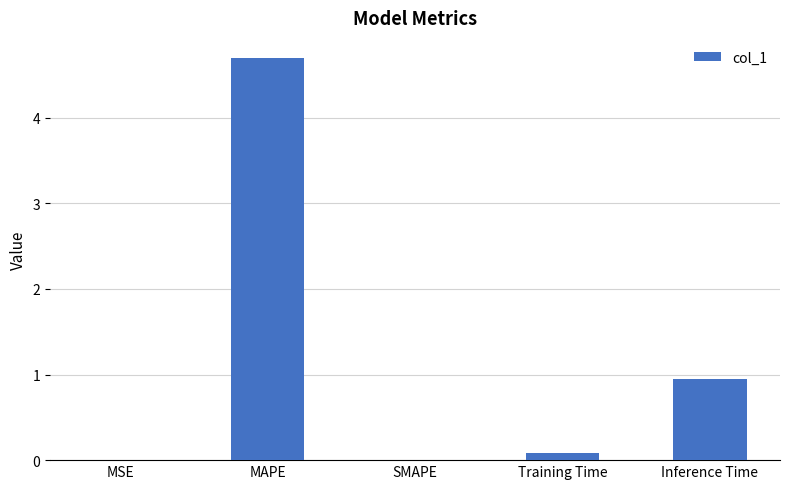

Between MAPE and Training Time, which is larger?

MAPE